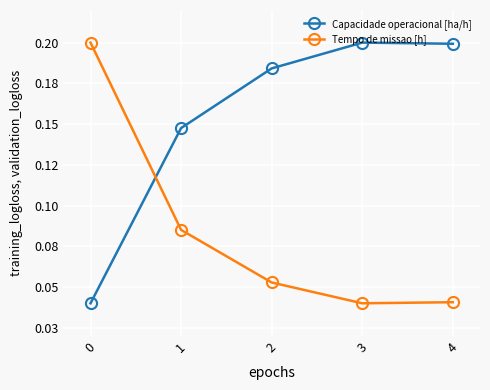

What is the total value across all series at 2?

0.2